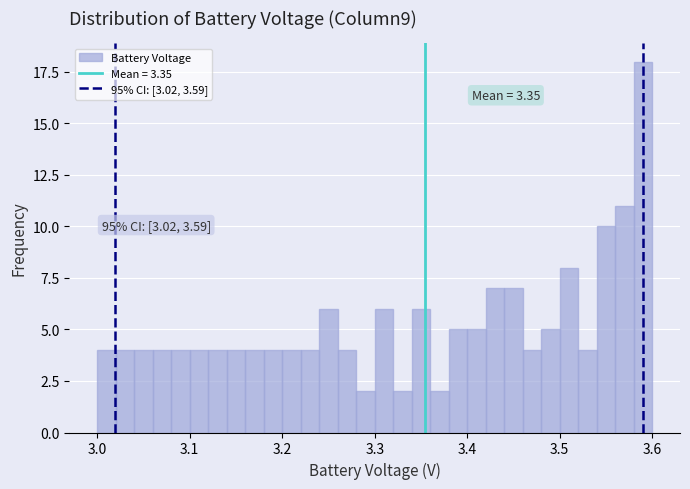

Read against the x-axis, roughly where is the centre of the tallest bar?

3.59